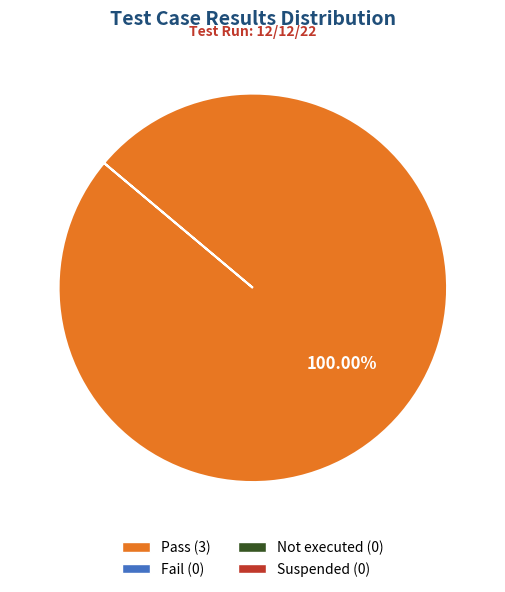

How many slices are in this pie chart?

1